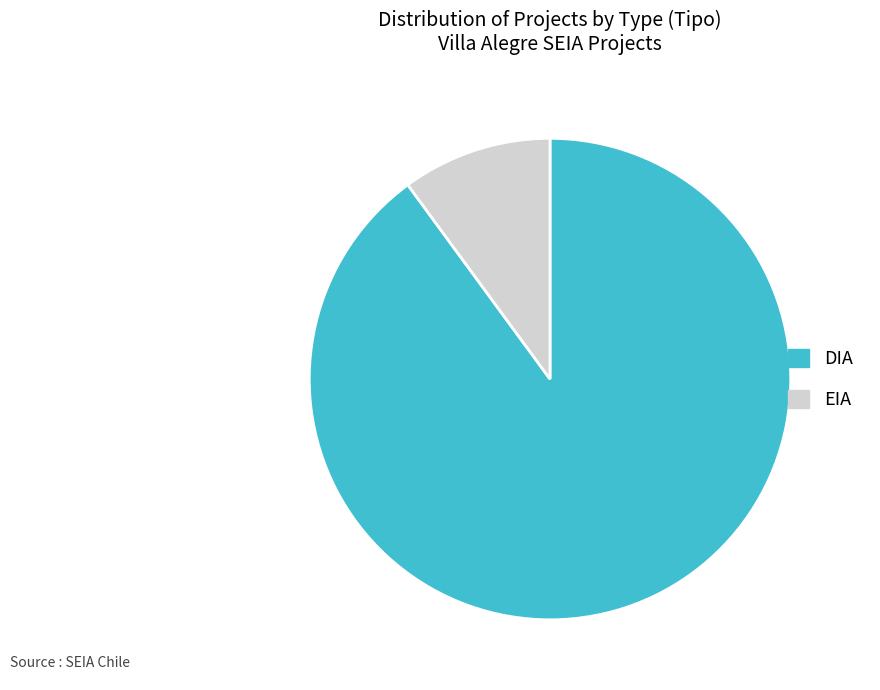

Rank the categories by value from highest to lowest.

DIA, EIA